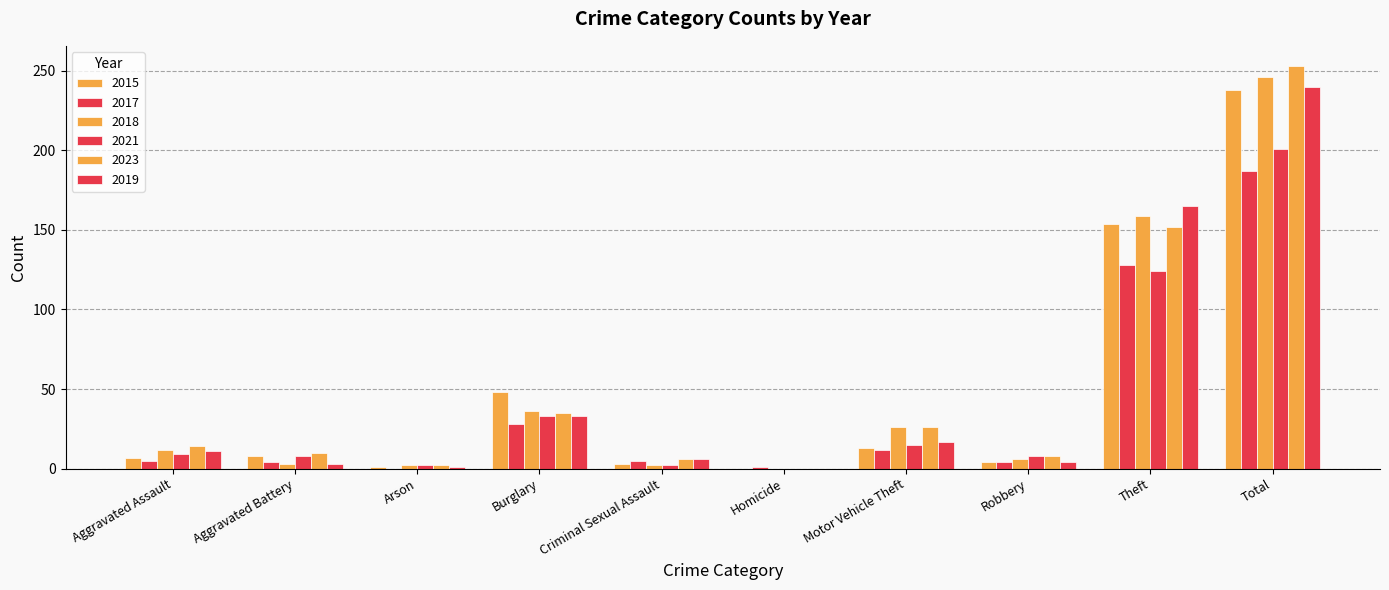

Which series has the largest total across all categories?

2023